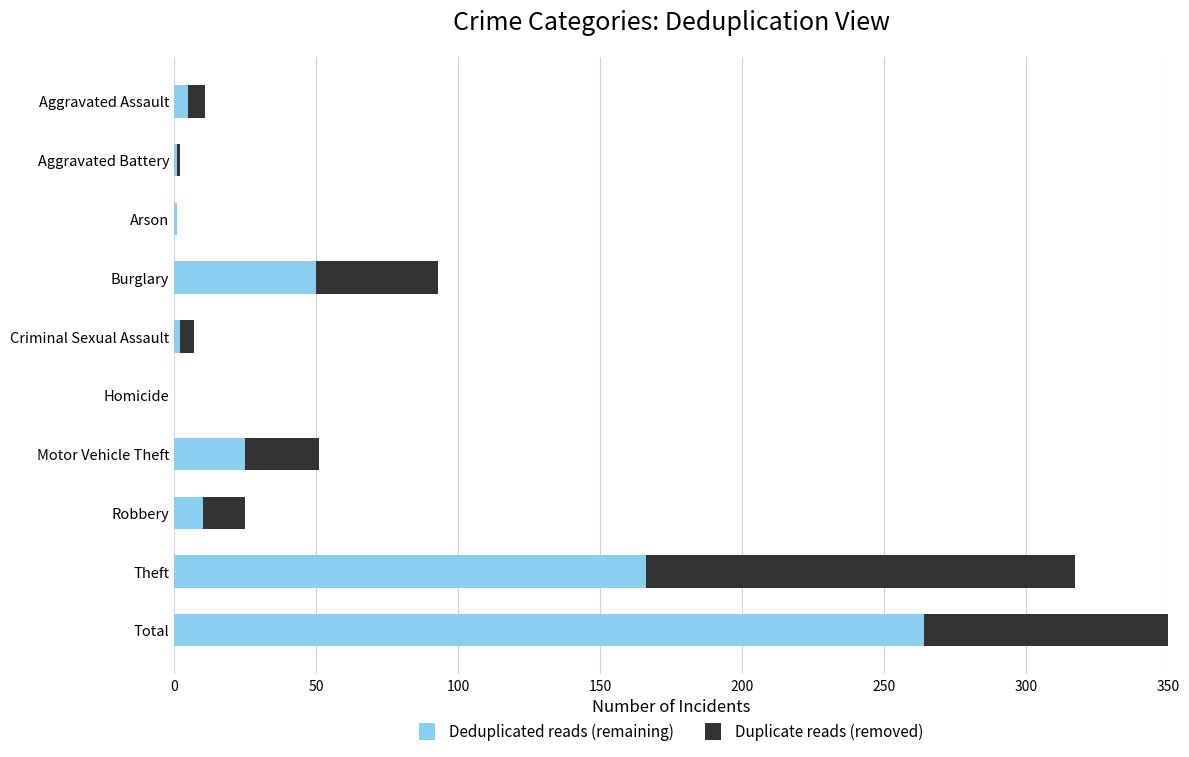

What are all the series names shown in the legend?

Deduplicated reads (remaining), Duplicate reads (removed)